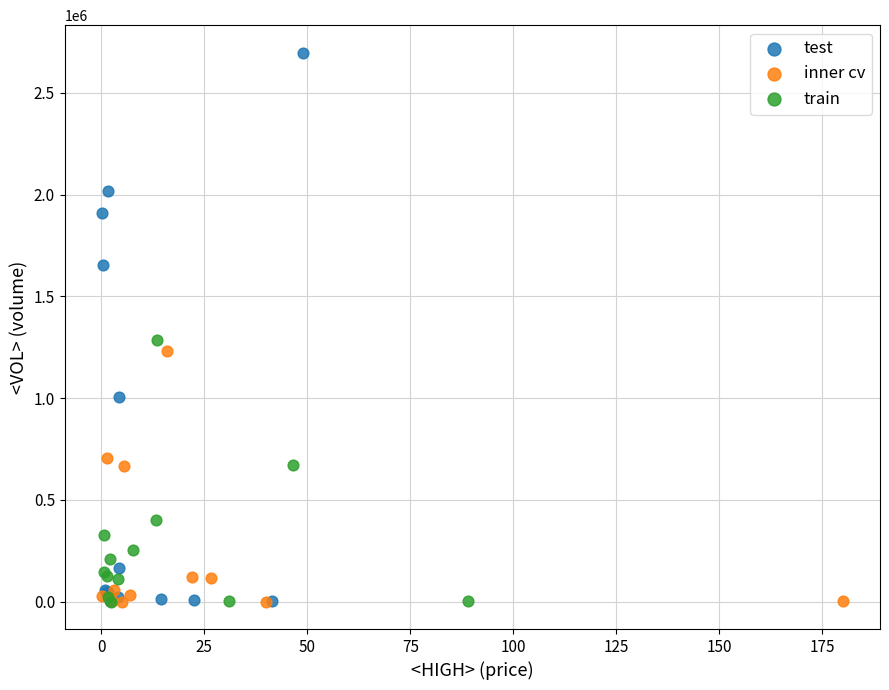

Which series has the largest Y range (max minus min)?

test